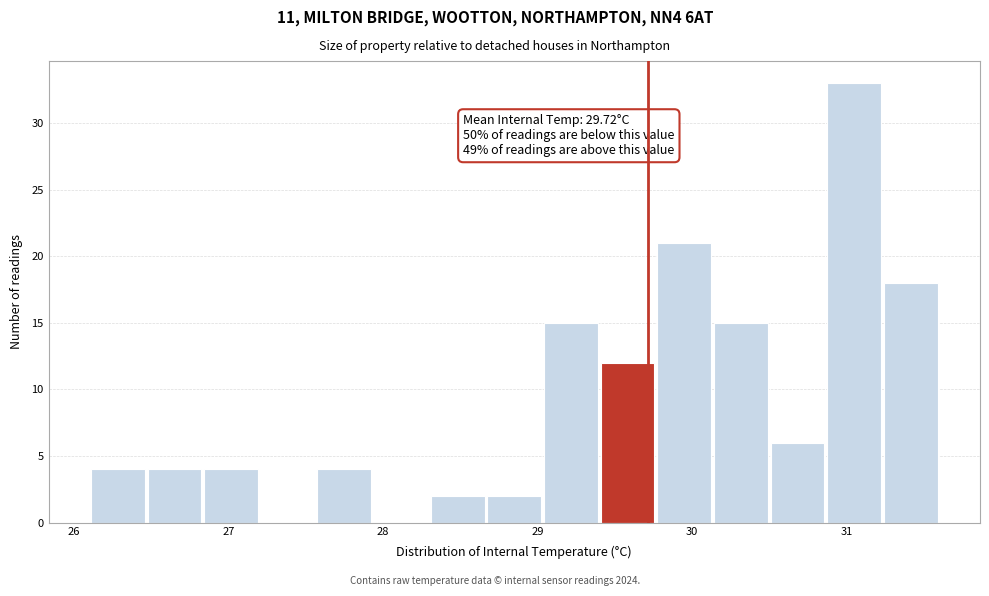

Read against the x-axis, roughly where is the centre of the tallest bar?

31.1